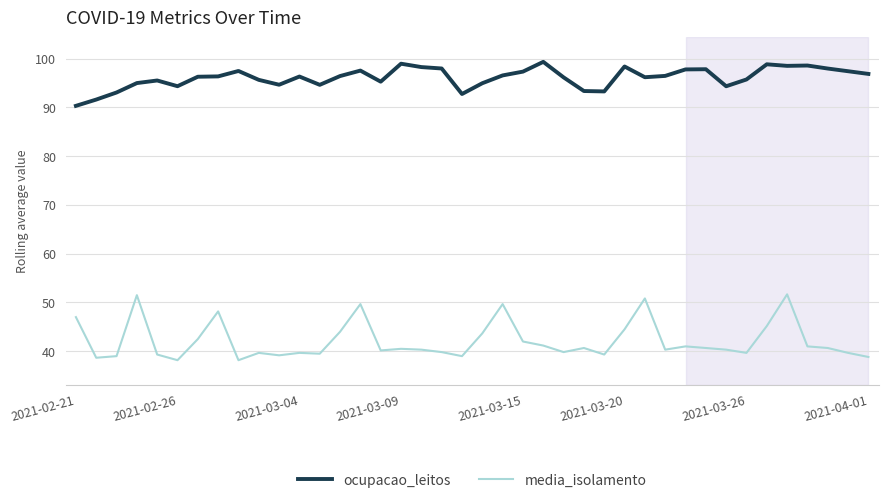

What is the highest value of the media_isolamento series?

51.7